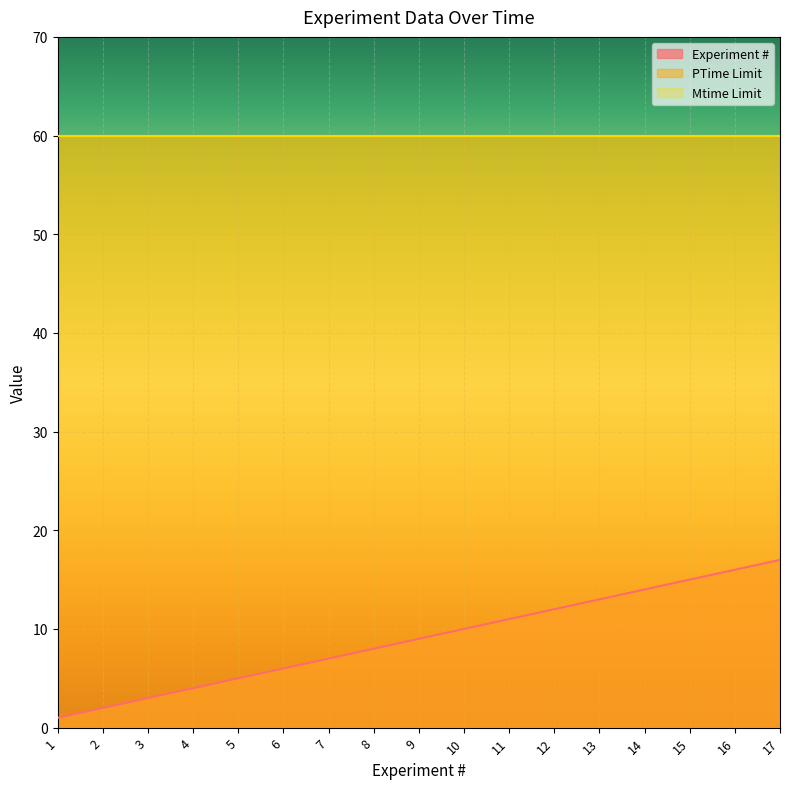

How many categories are shown in the chart?

17